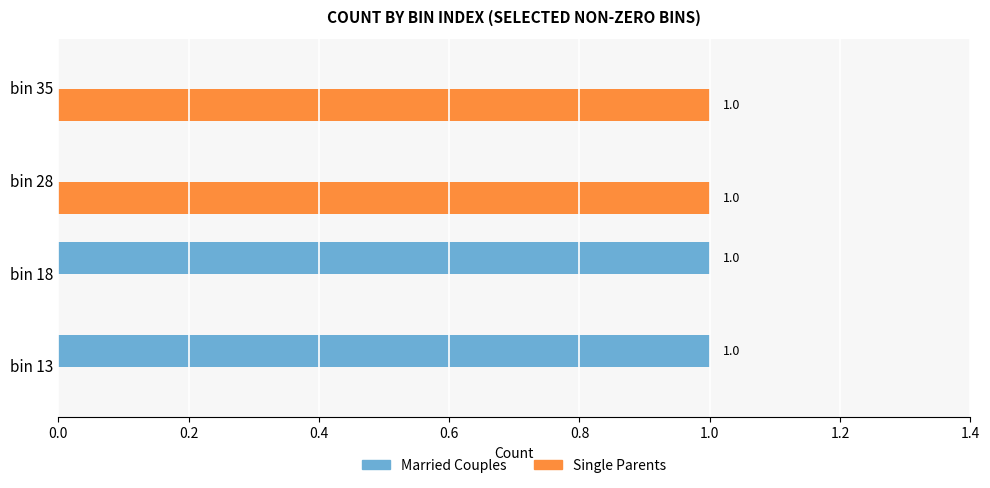

How many Married Couples values are between 0 and 1?

4